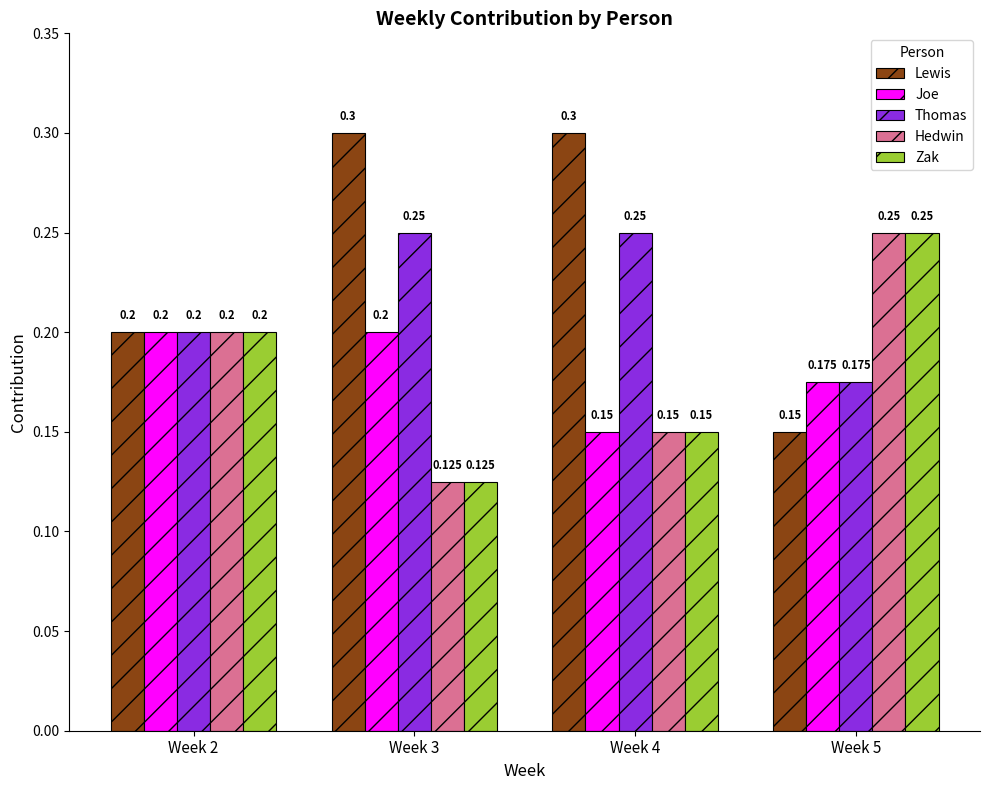

Which series has the widest spread of values?

Lewis